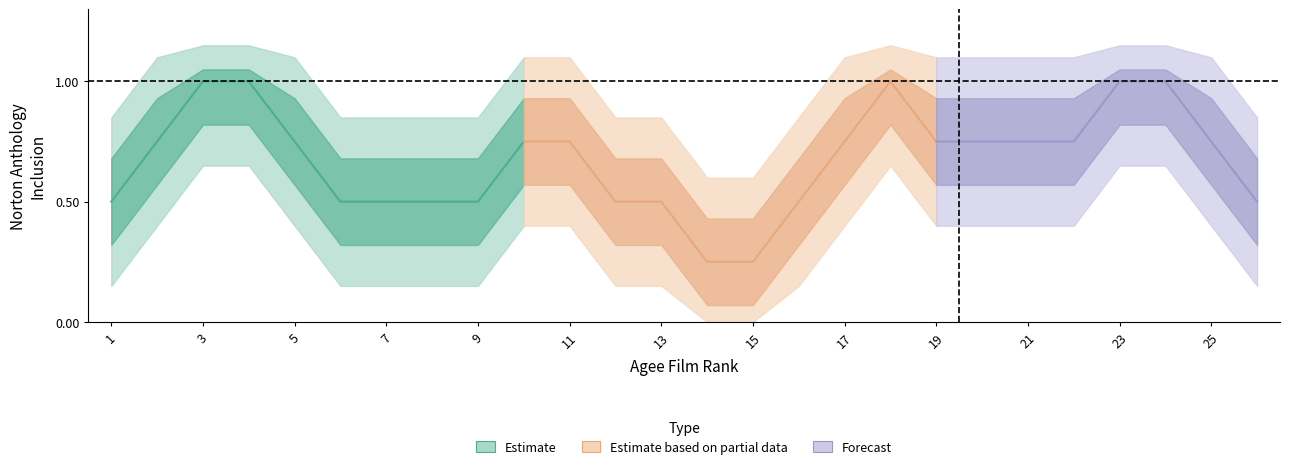

True or false: the data shows 2 at 25.

False